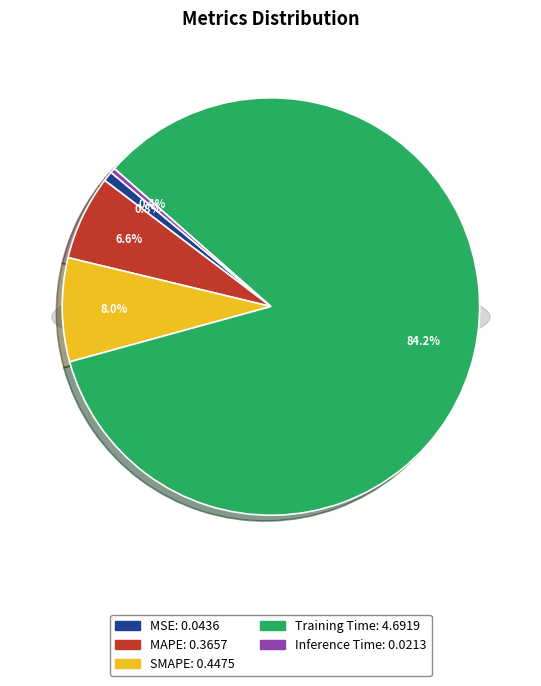

How much of the chart is everything except SMAPE?

92.0%